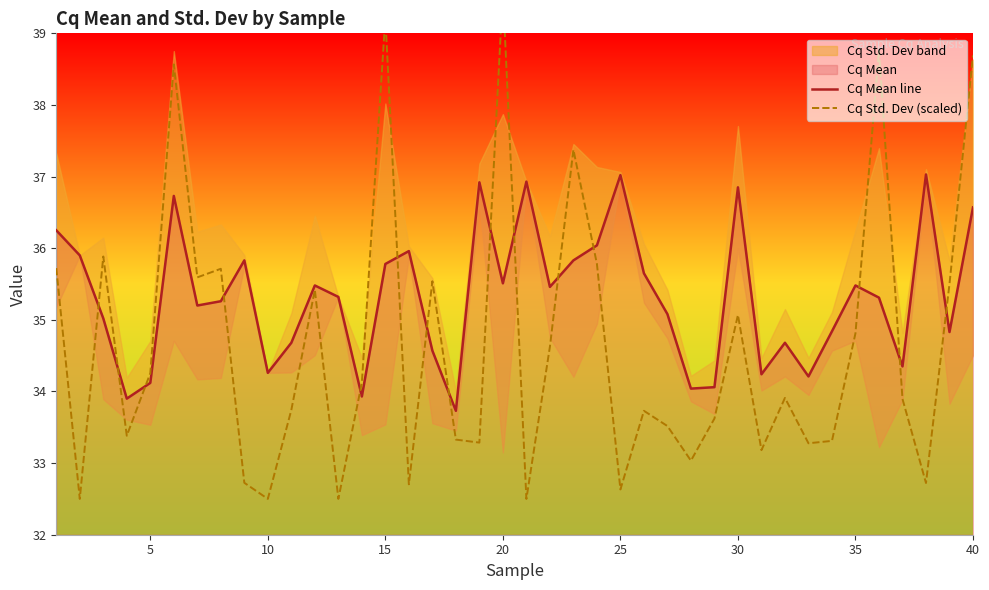

Which series has the largest range (max minus min)?

Cq Std. Dev (scaled)